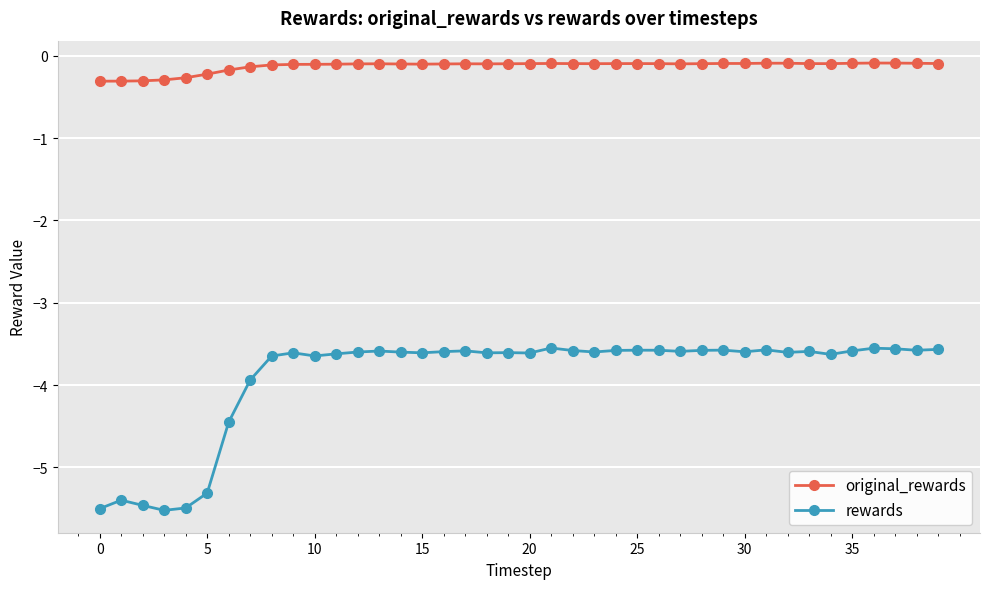

What is the difference between the maximum and minimum values in the original_rewards series?

0.2